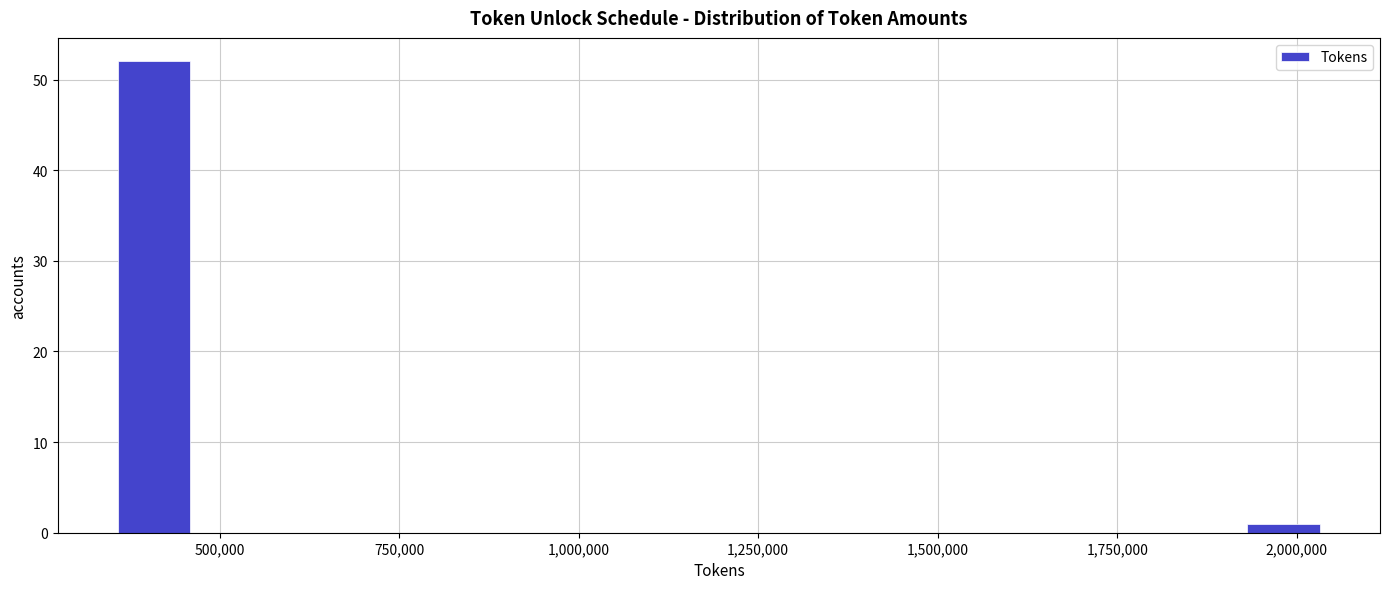

Read against the x-axis, roughly where is the centre of the tallest bar?

400000